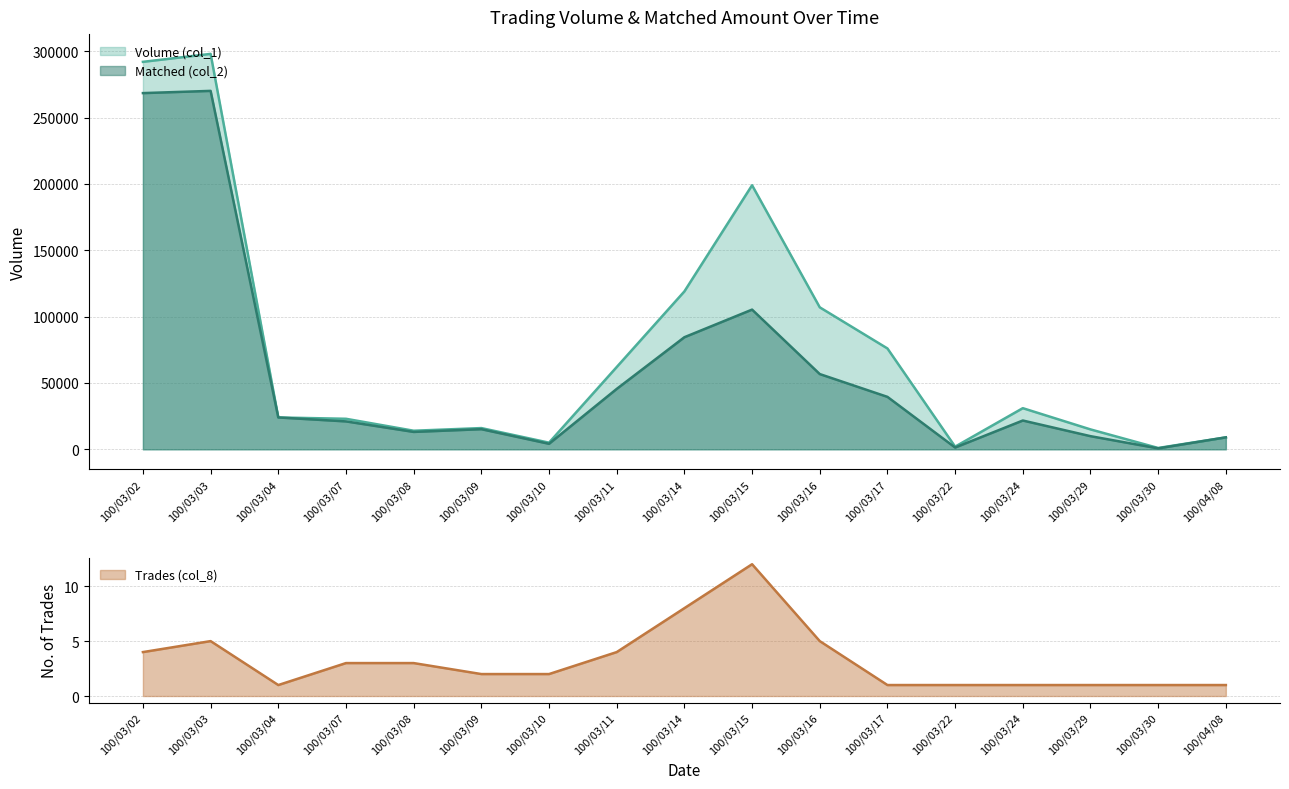

What is the minimum value shown in the chart?

1